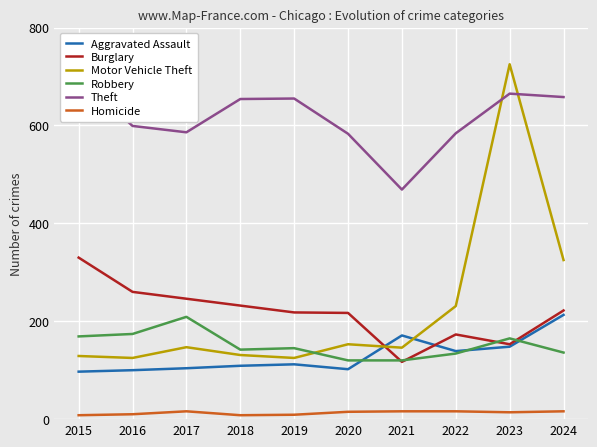

True or false: Aggravated Assault and Theft intersect in this chart.

False